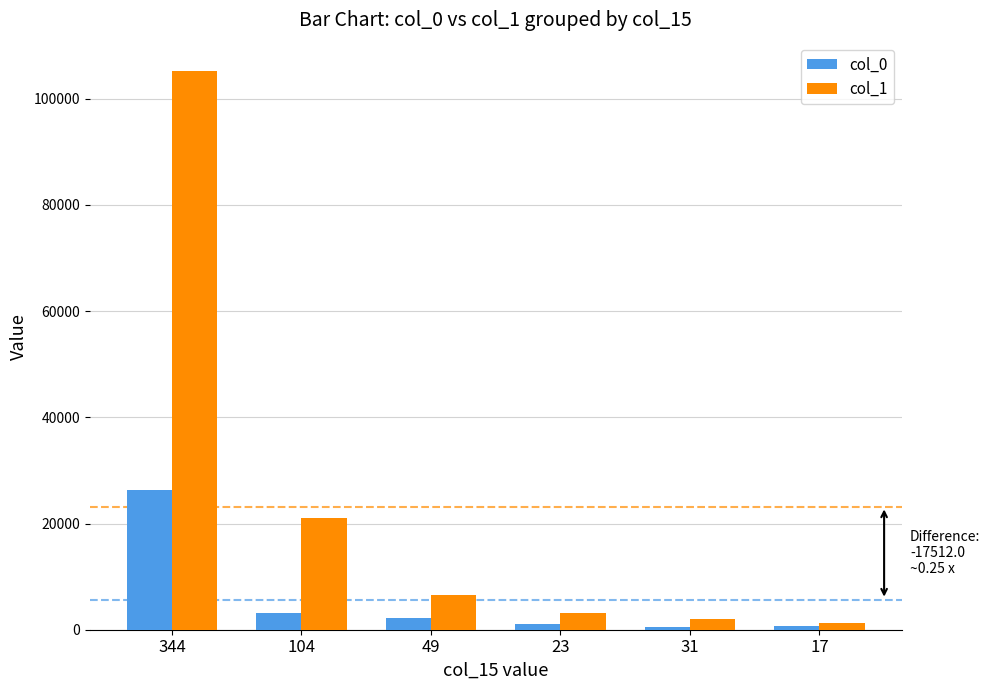

What is the spread (max minus min) of values at 104?

17894